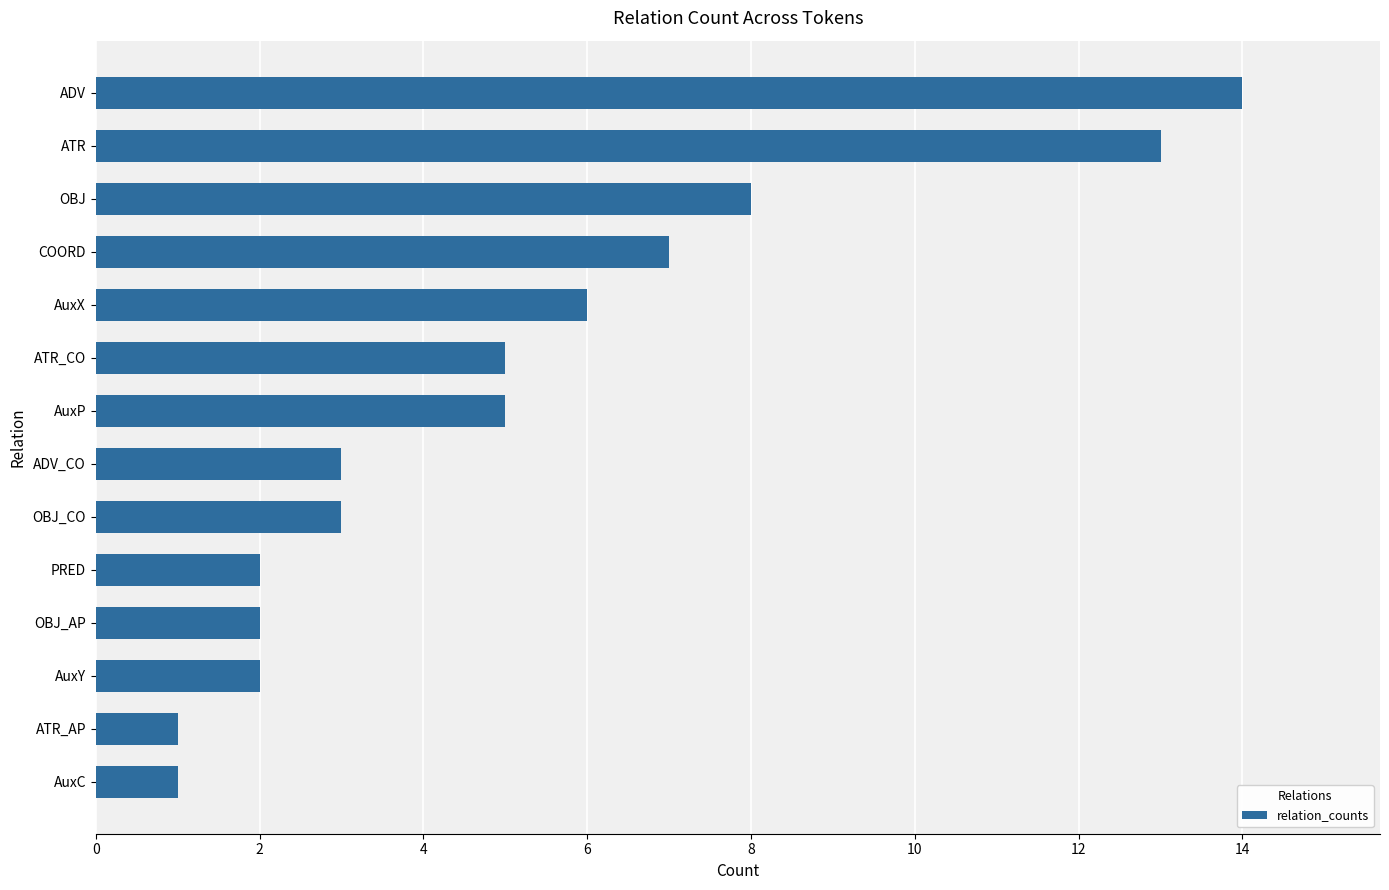

What is the maximum value shown in the chart?

14